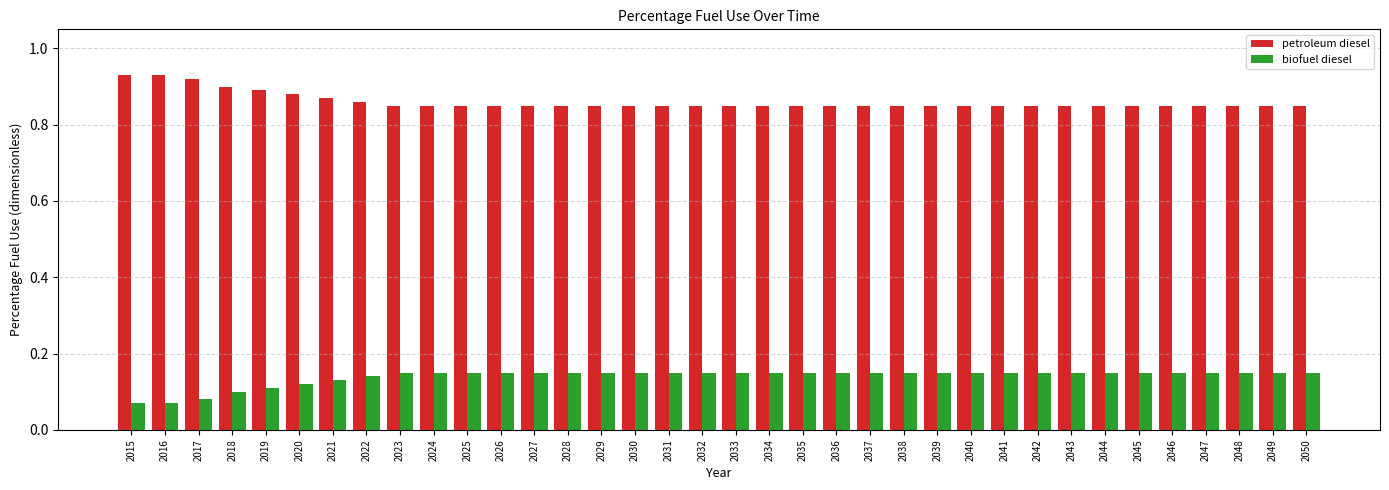

True or false: biofuel diesel has a value of 0.2 at 2038.

False